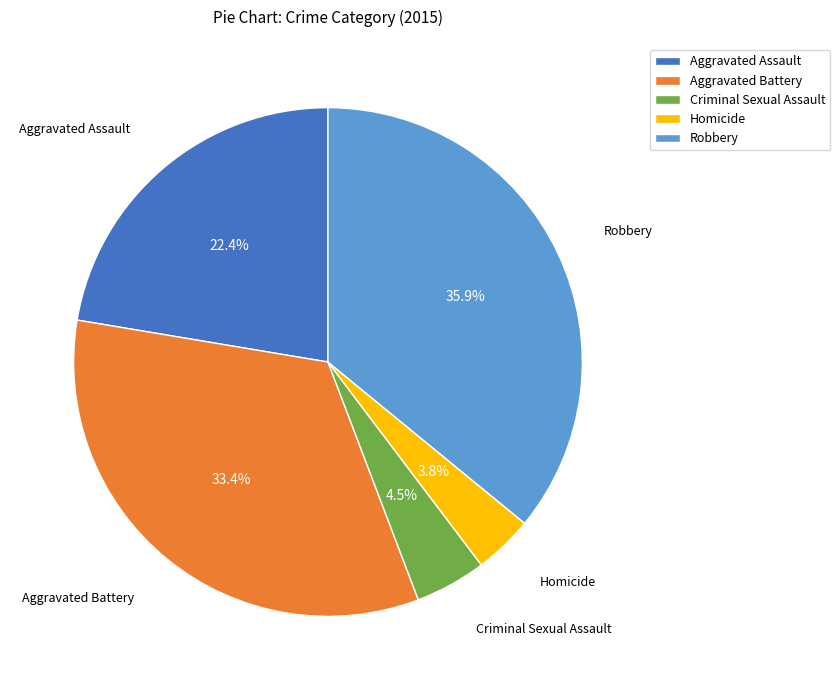

How many segments does this pie chart have?

5